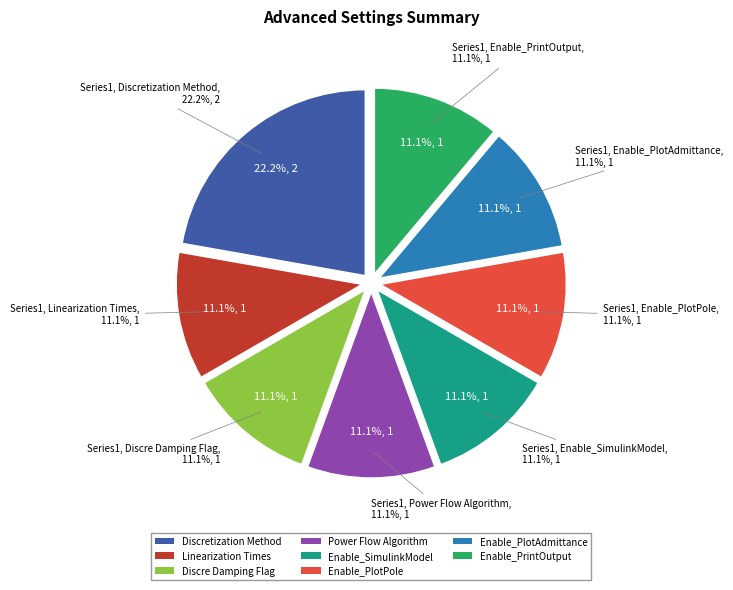

What is the largest slice in the pie chart?

Discretization Method